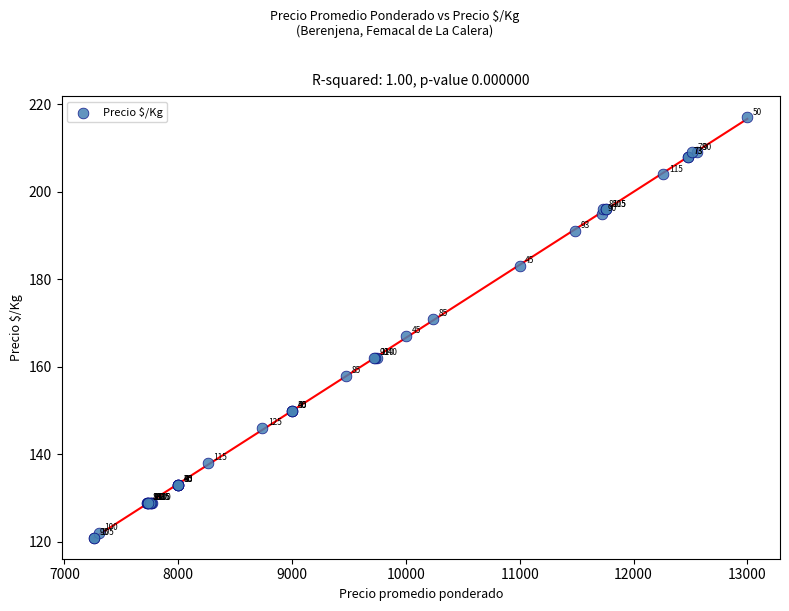

What Y value in the scatter plot is closest to 169?

167